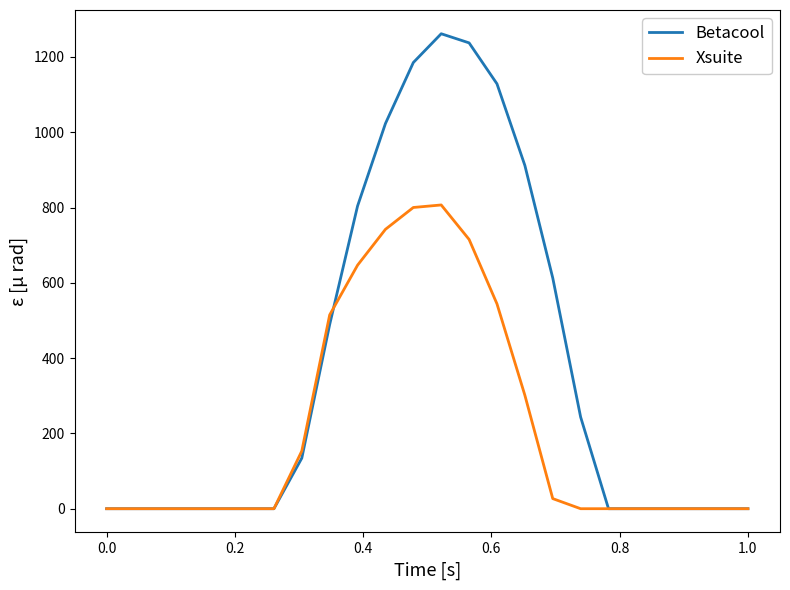

Which series has the largest total across all categories?

Betacool